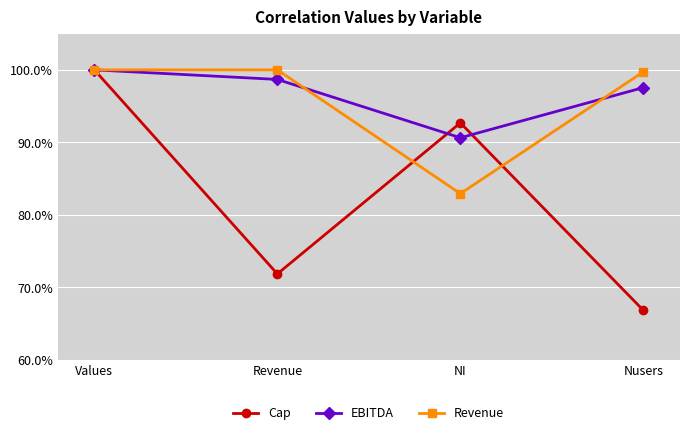

The Revenue series shows 1.0 at Revenue. True or false?

True